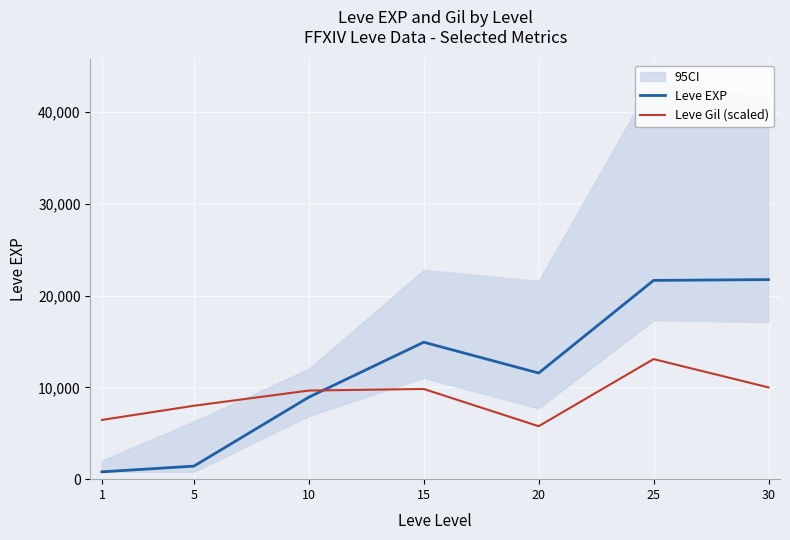

Rank the series by their maximum value, from highest to lowest.

Leve EXP, Leve Gil (scaled)